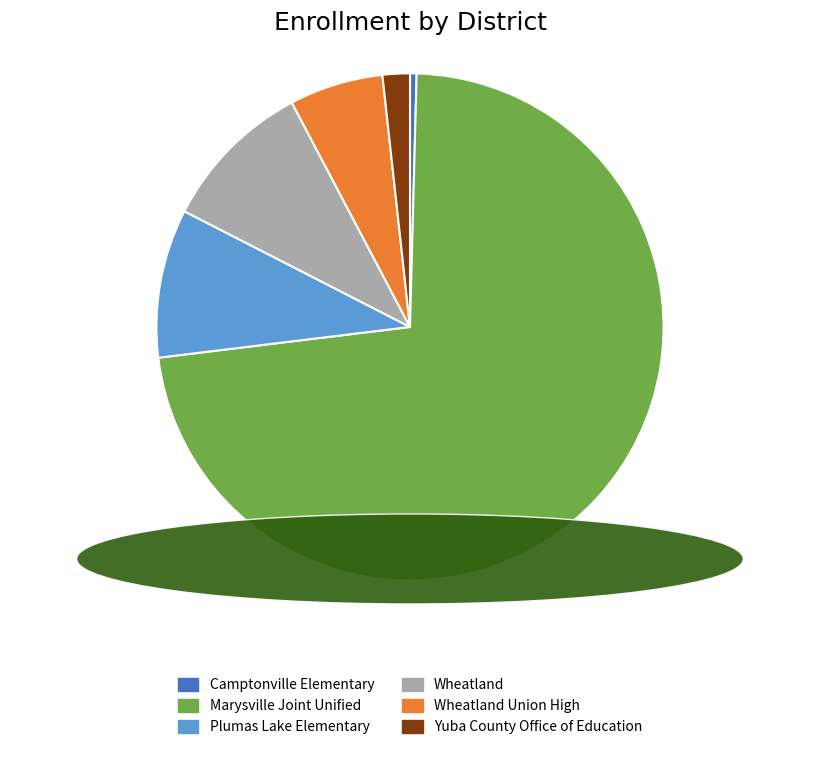

Combined, do Camptonville Elementary and Marysville Joint Unified account for over 50%?

Yes